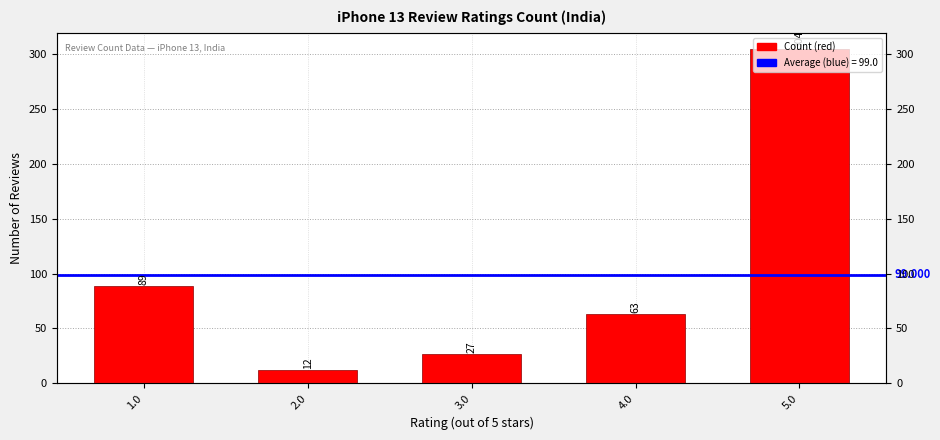

Count the number of values greater than 63.

2